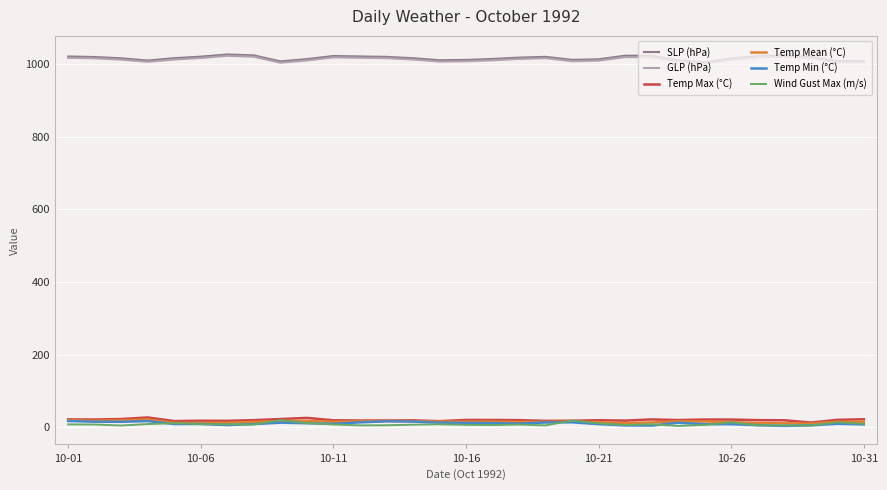

True or false: SLP (hPa) and Temp Mean (°C) intersect in this chart.

False